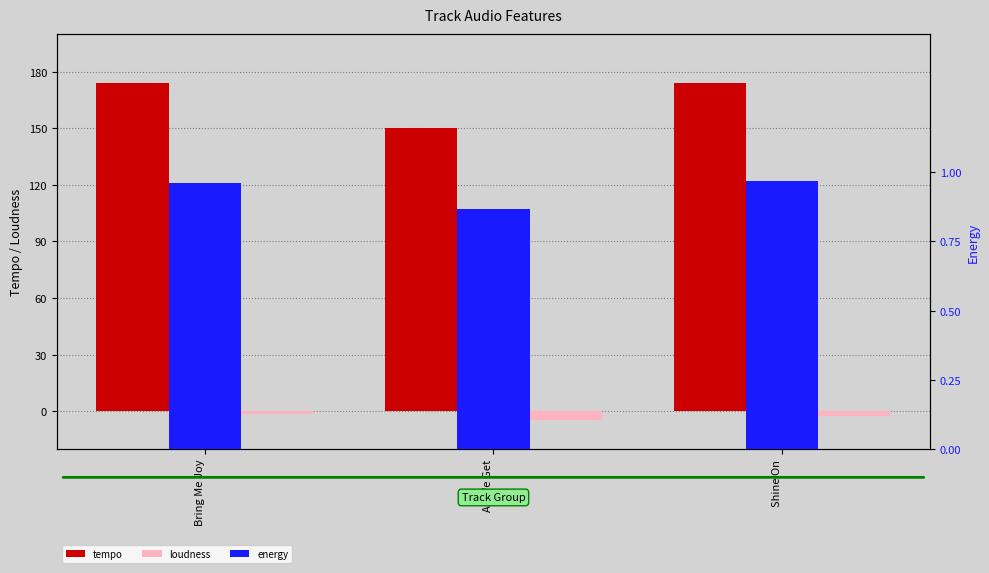

What position from the right is Bring Me Joy?

3